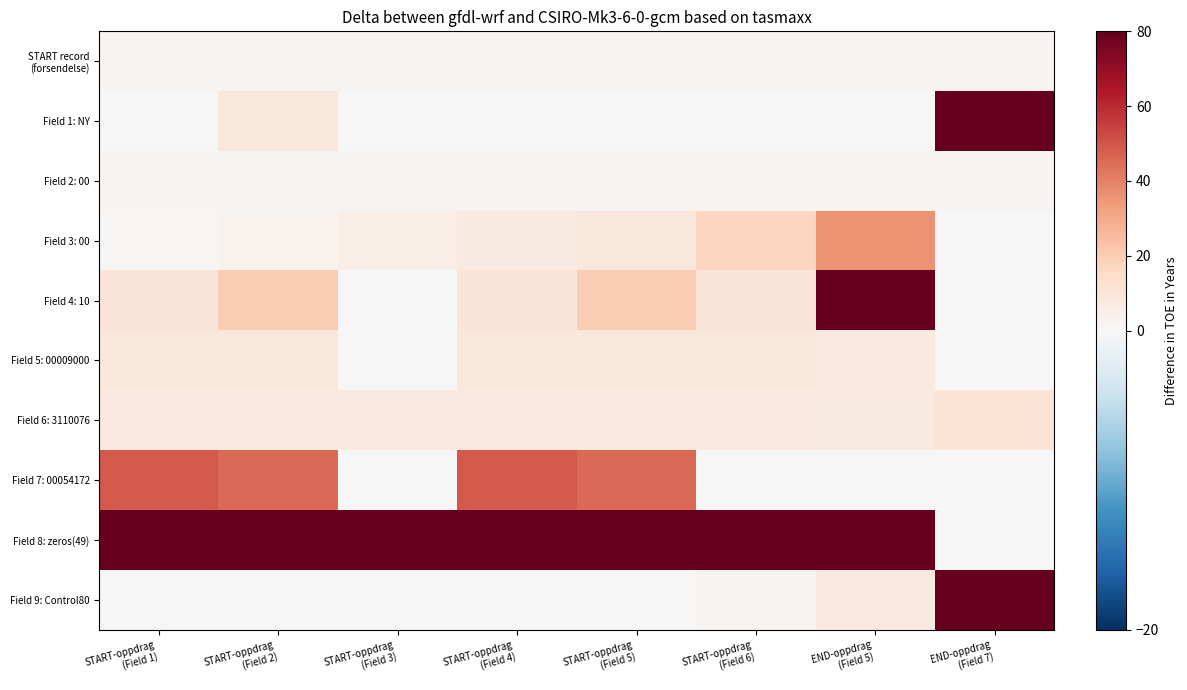

At which category does the chart reach its peak across all series?

END-oppdrag
(Field 7)